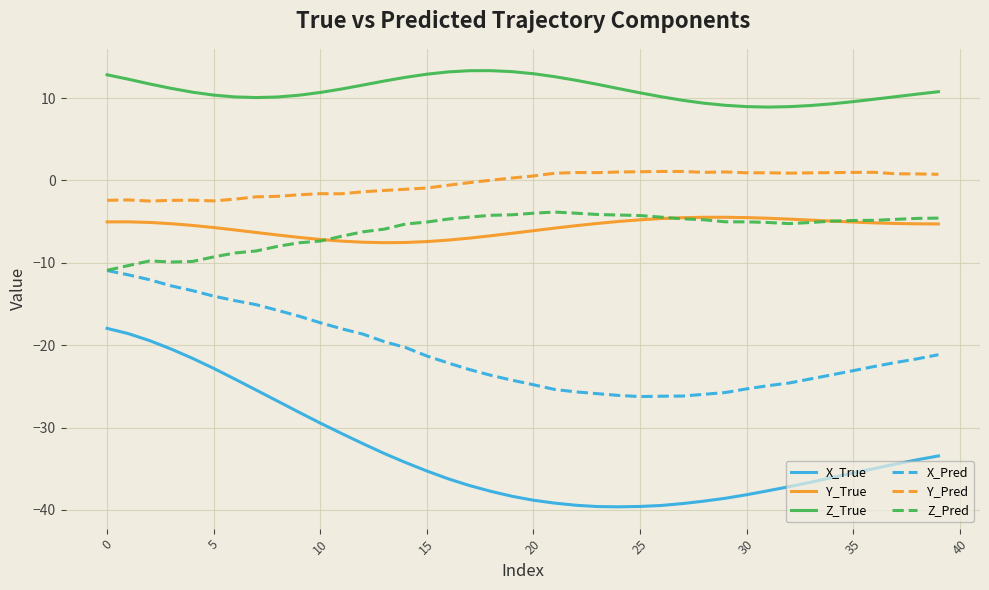

Which series has the largest range (max minus min)?

X_True